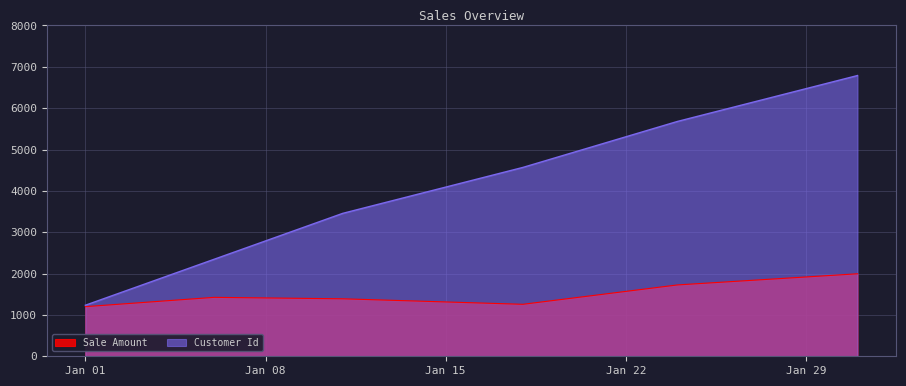

Is it true that Sale Amount equals 2698 at 2013-01-24?

False